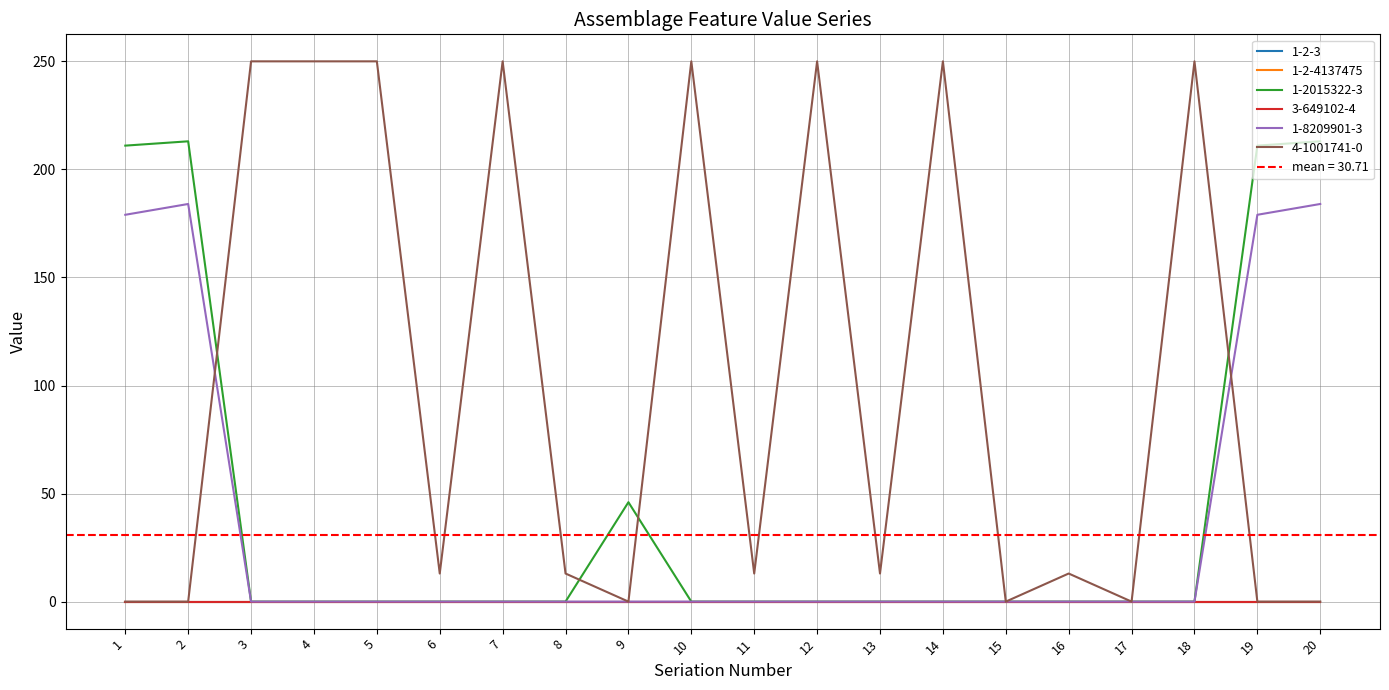

Which category has the lowest value across all series?

1